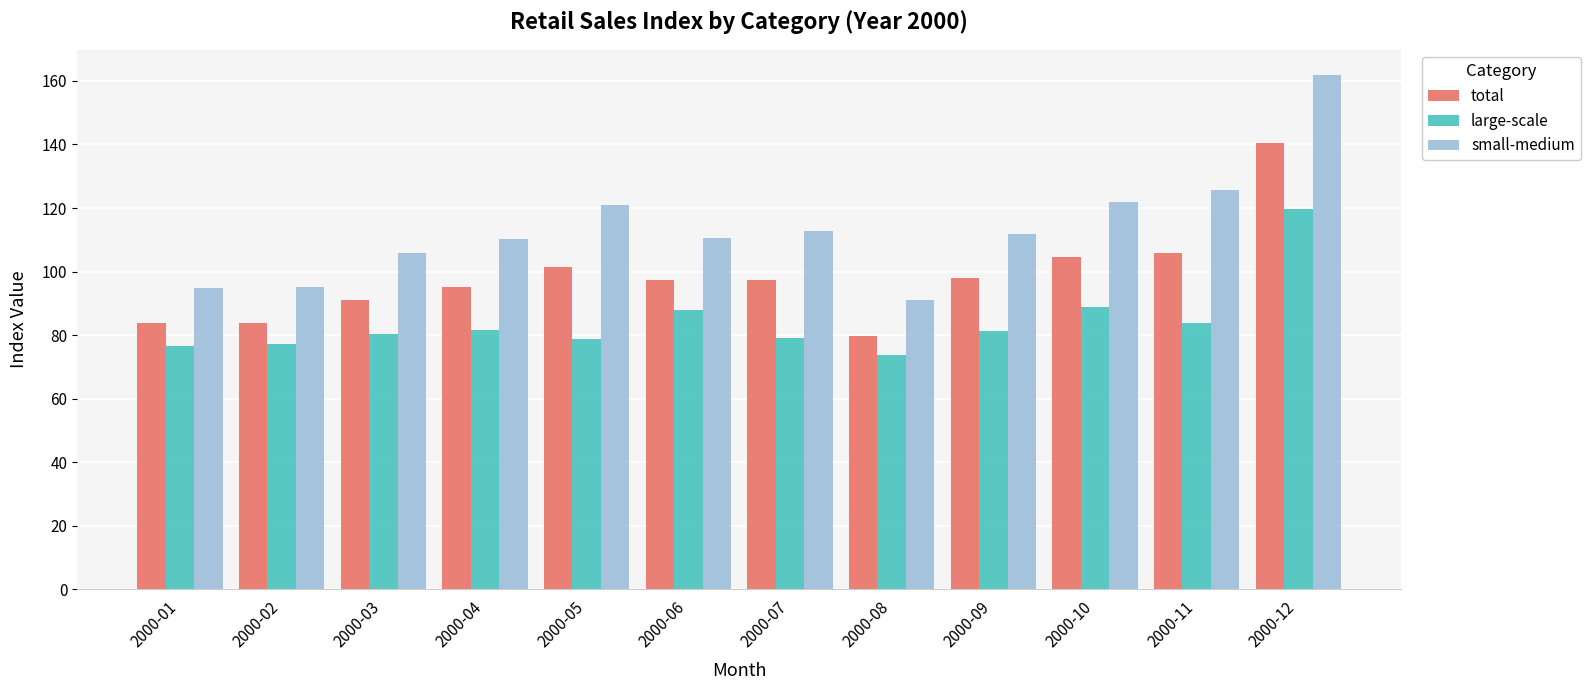

Are the bars horizontal?

No